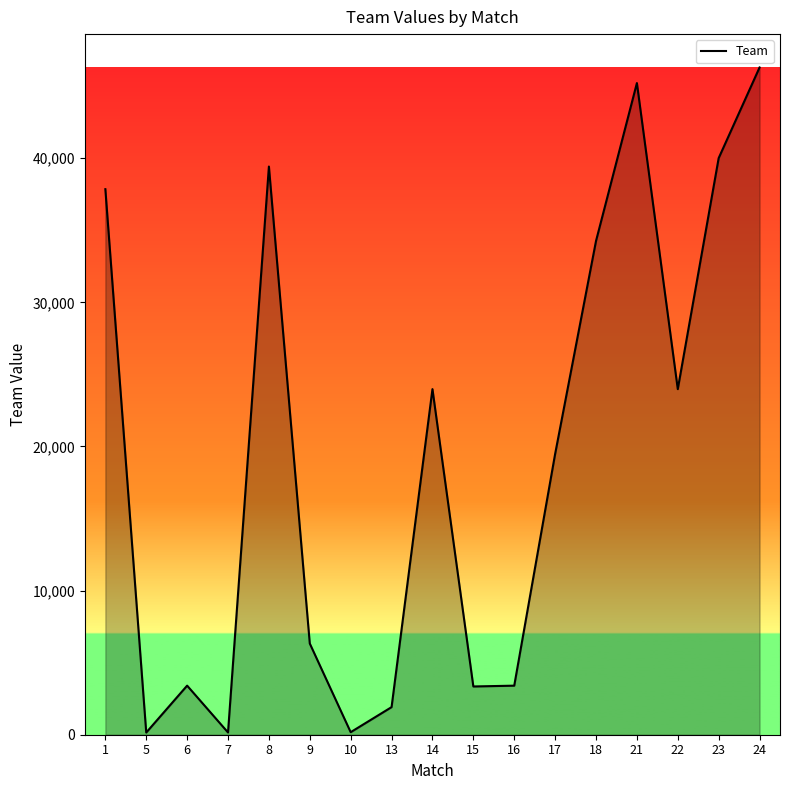

The value at 18 is 34259. True or false?

True